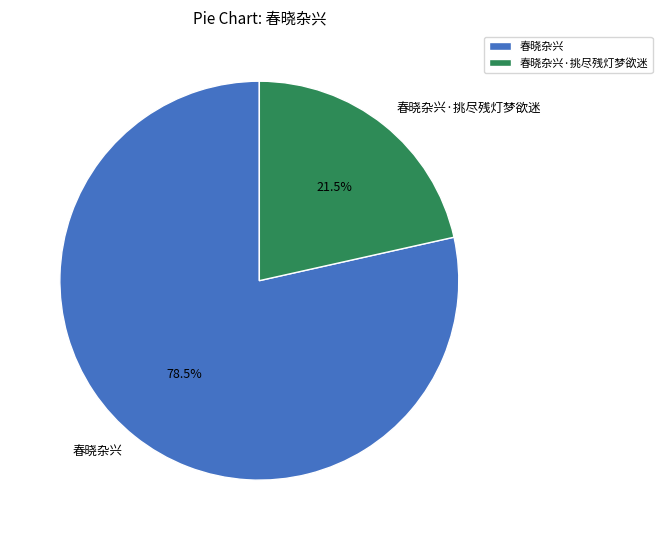

Which has a higher value, 春晓杂兴 or 春晓杂兴·挑尽残灯梦欲迷?

春晓杂兴